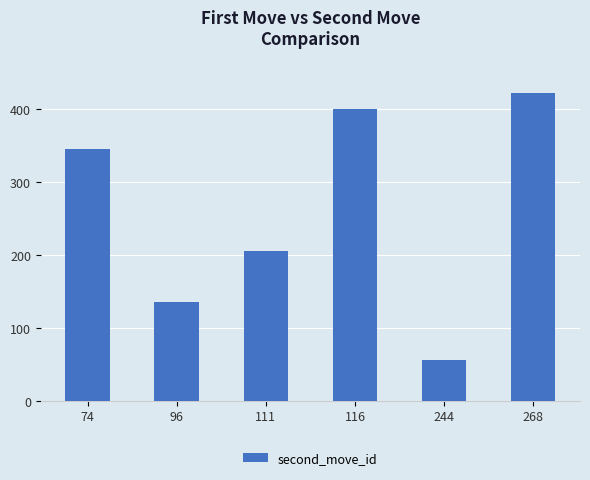

Reading left to right, transcribe all the data shown in this chart.

74=345	96=136	111=205	116=400	244=56	268=422